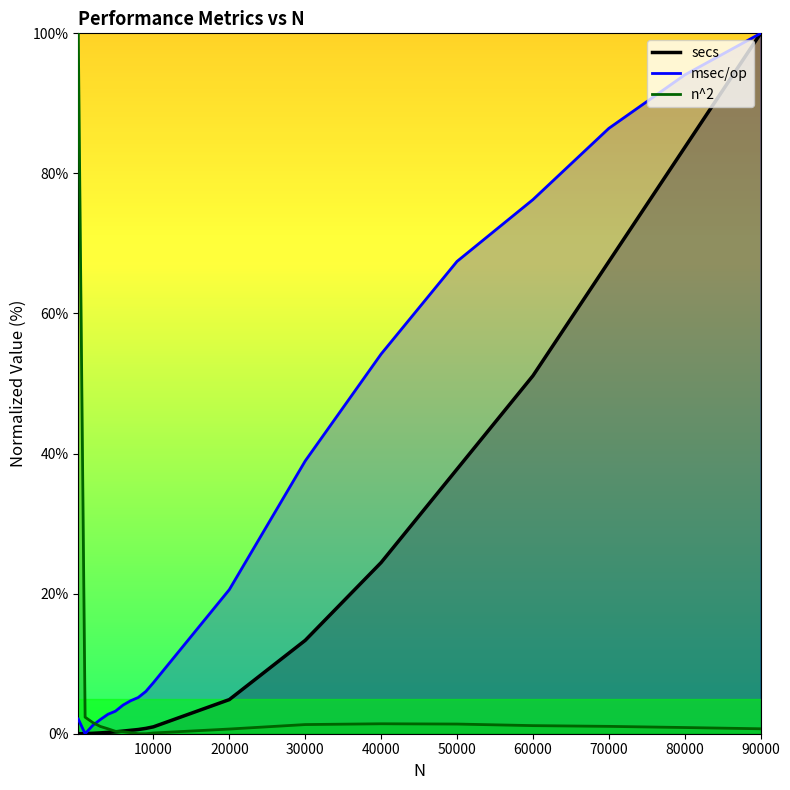

What is the total value across all series at 90000?

200.7